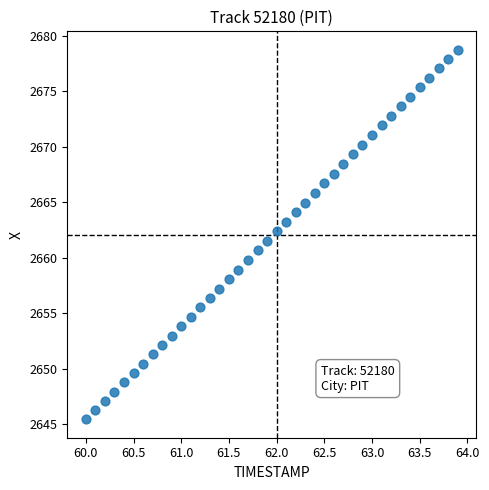

What is the range of Y values (max minus min)?

33.3